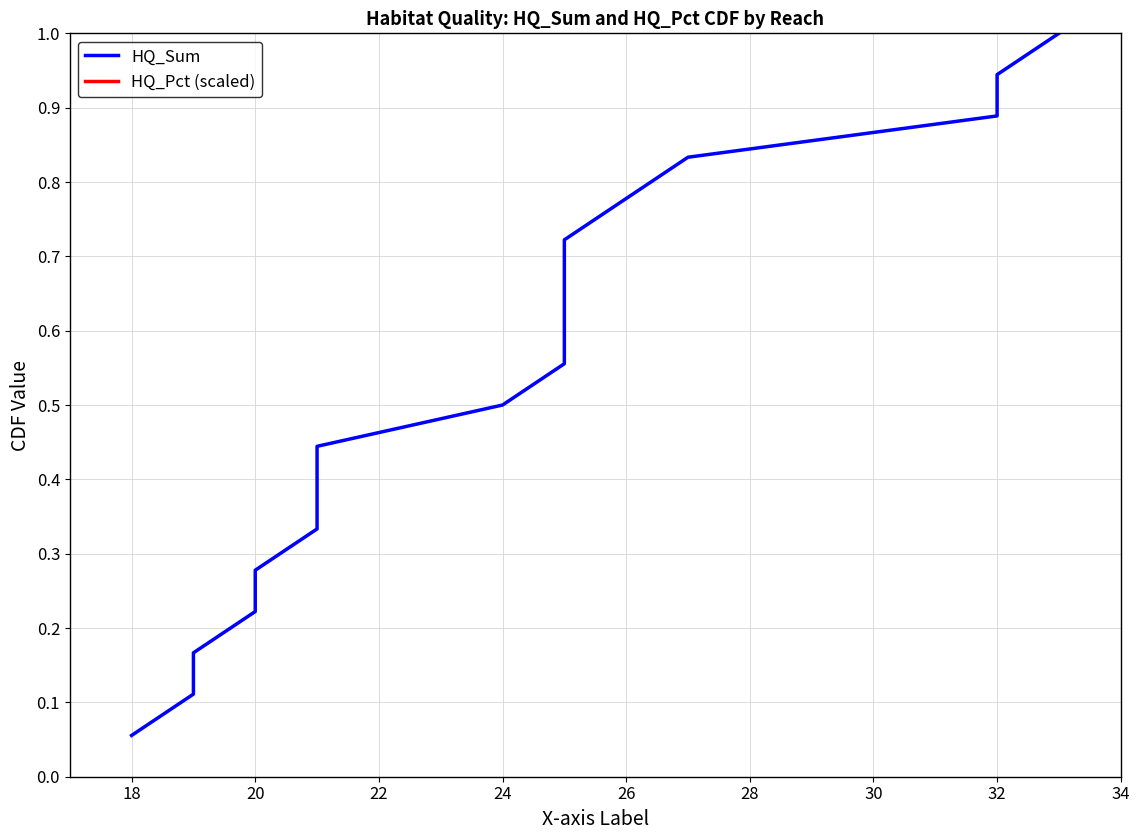

What is the total value across all series at 24?

0.6